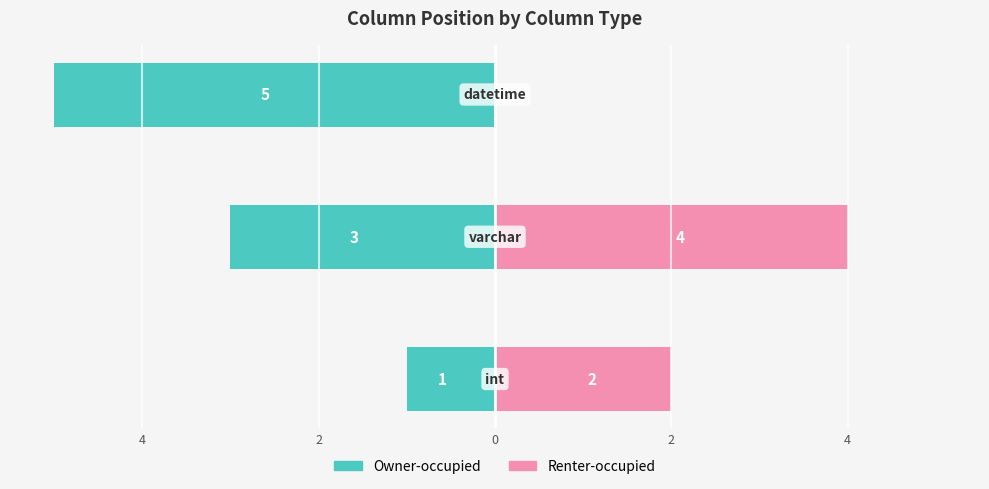

Reading left to right, transcribe all the data shown in this chart.

Owner-occupied: 6=-1	4=-3	2=-5
Renter-occupied: 6=2	4=4	2=0